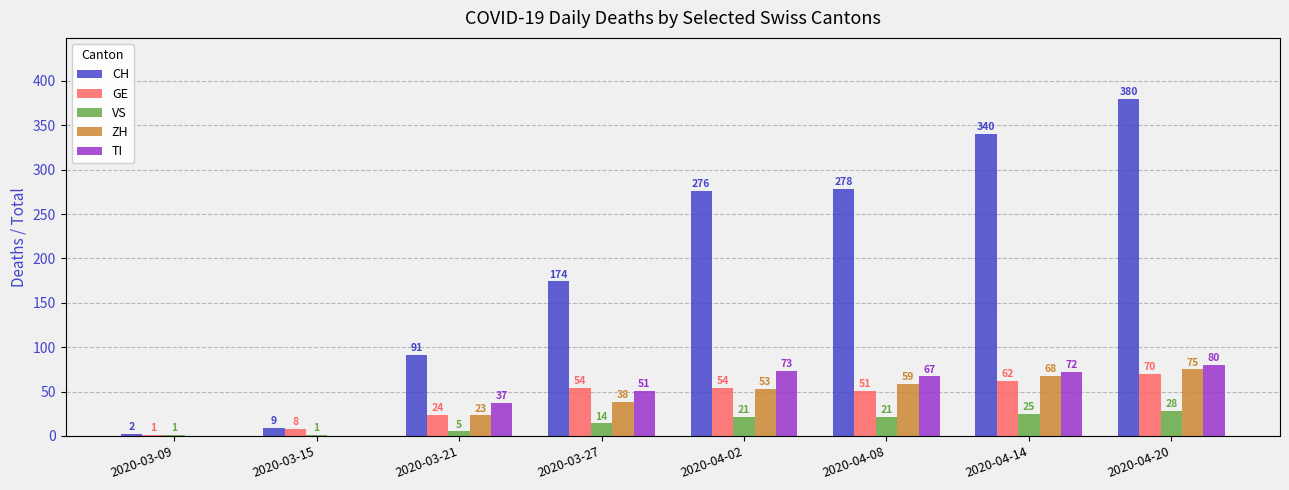

At which category does the chart reach its peak across all series?

2020-04-20